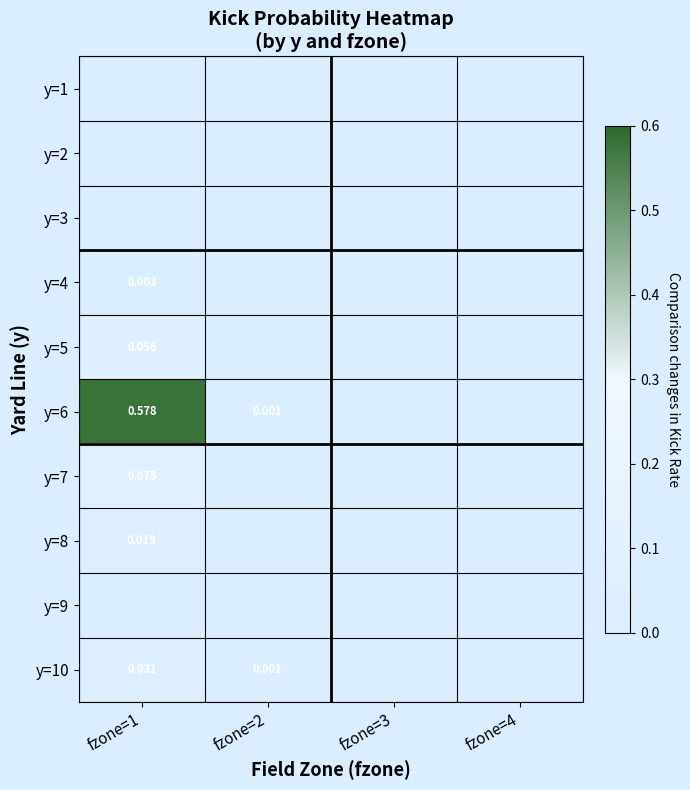

What is the sum of the y=6 values at fzone=4 and fzone=1?

0.6